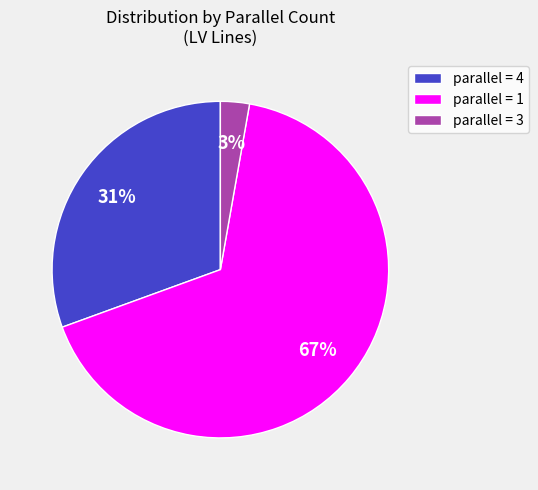

Count the number of slices in the pie.

3